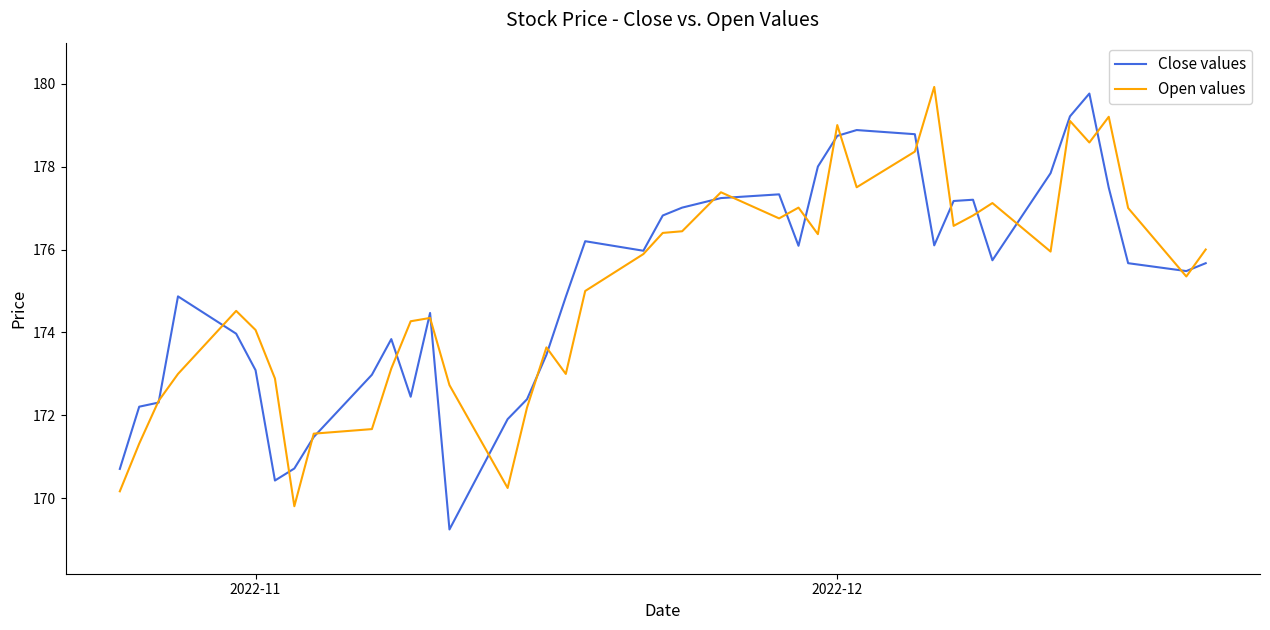

What is the maximum value shown in the chart?

179.9